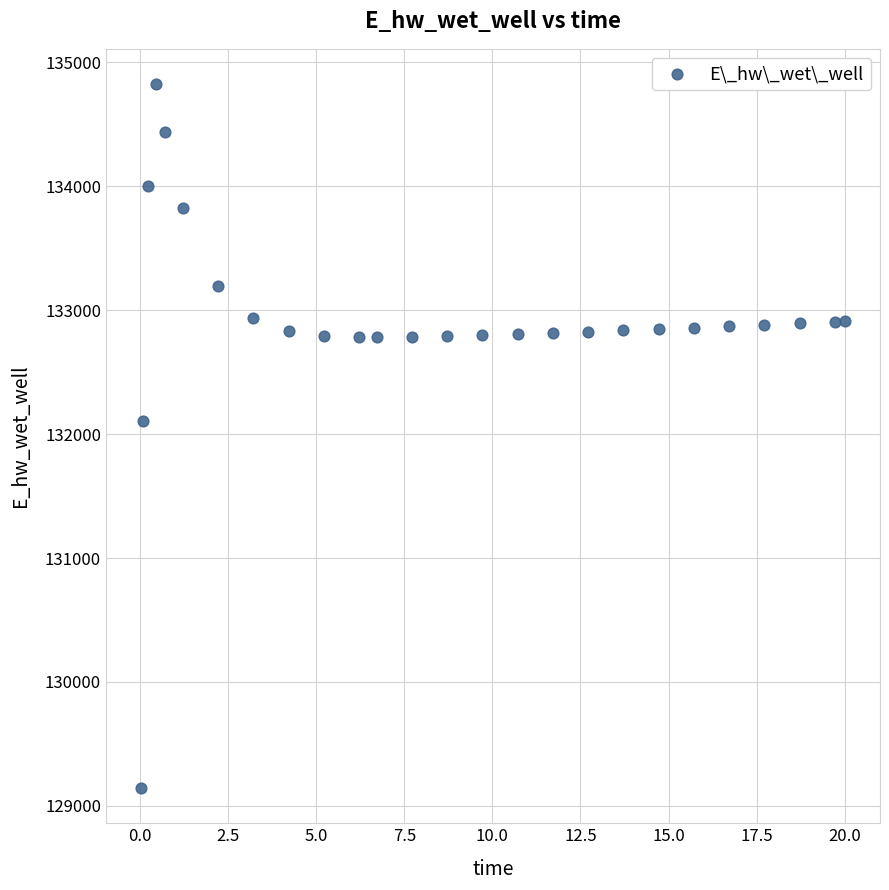

What is the range of Y values (max minus min)?

5681.5